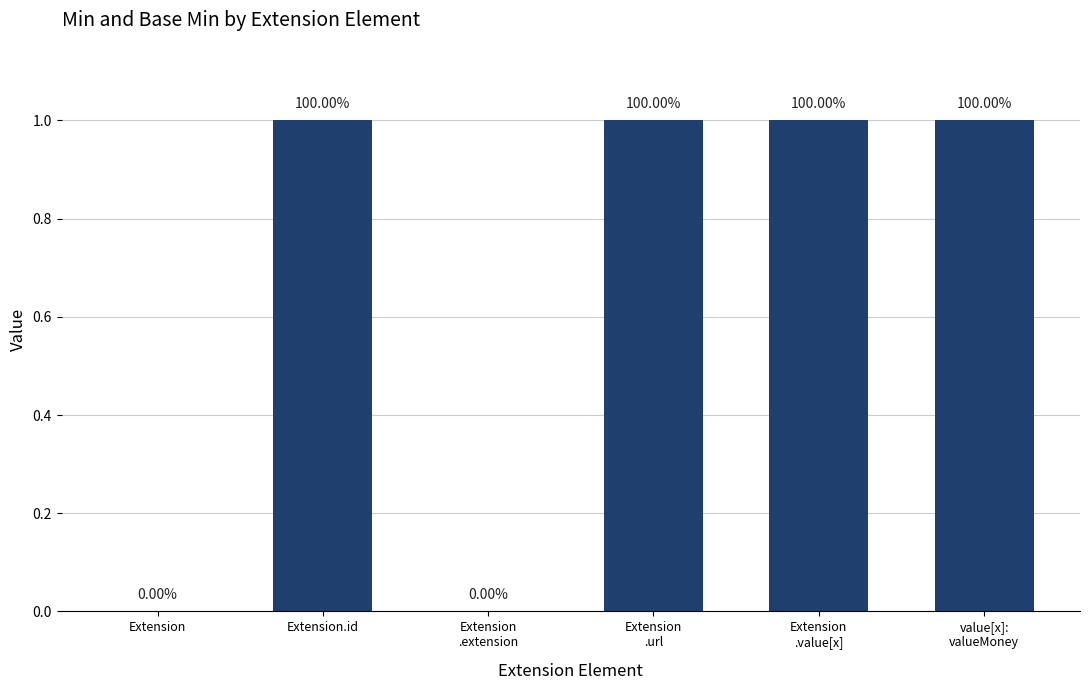

At which label is the value closest to 0?

Extension